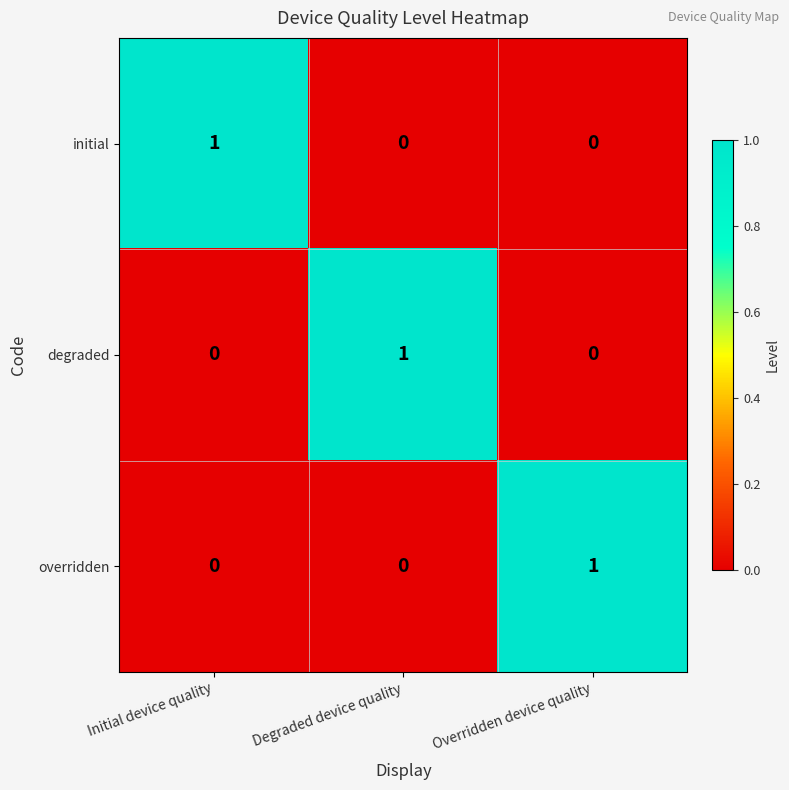

At how many categories does at least one series exceed 0?

3